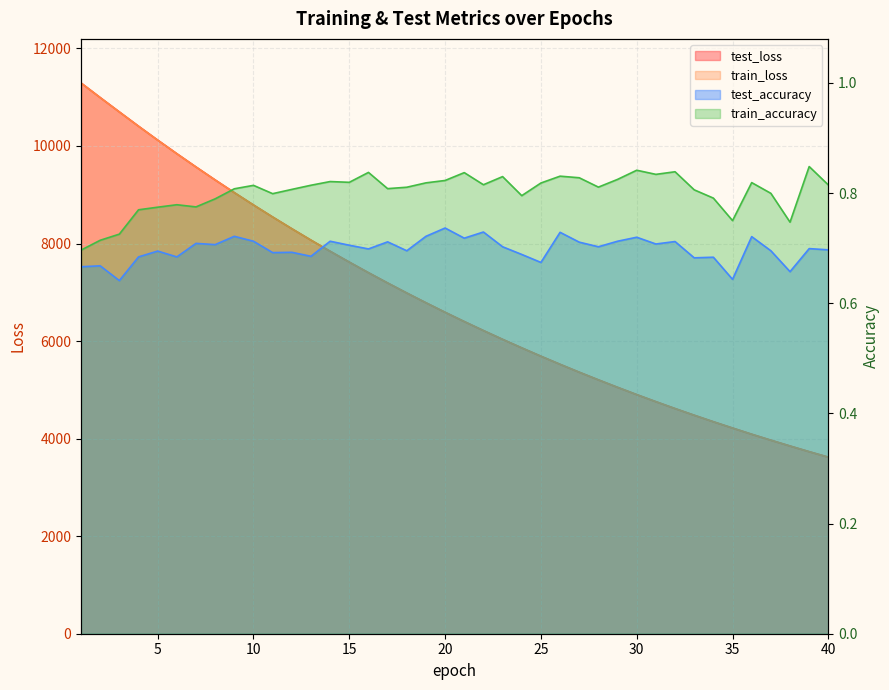

List the labels in order of train_loss value, largest first.

1, 2, 3, 4, 5, 6, 7, 8, 9, 10, 11, 12, 13, 14, 15, 16, 17, 18, 19, 20, 21, 22, 23, 24, 25, 26, 27, 28, 29, 30, 31, 32, 33, 34, 35, 36, 37, 38, 39, 40